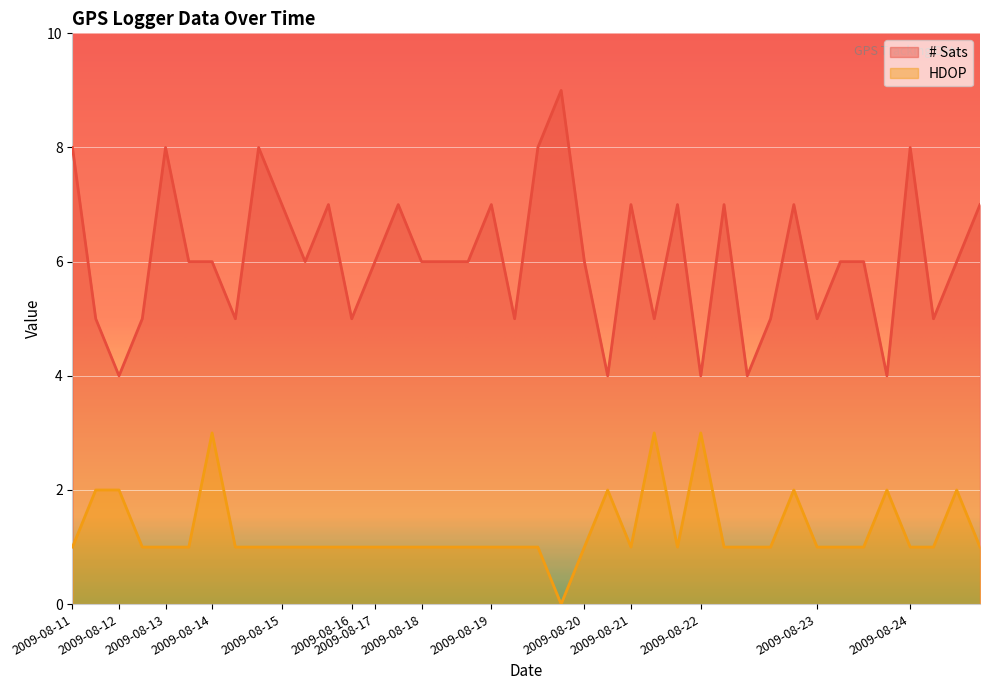

Which series has the largest range (max minus min)?

# Sats